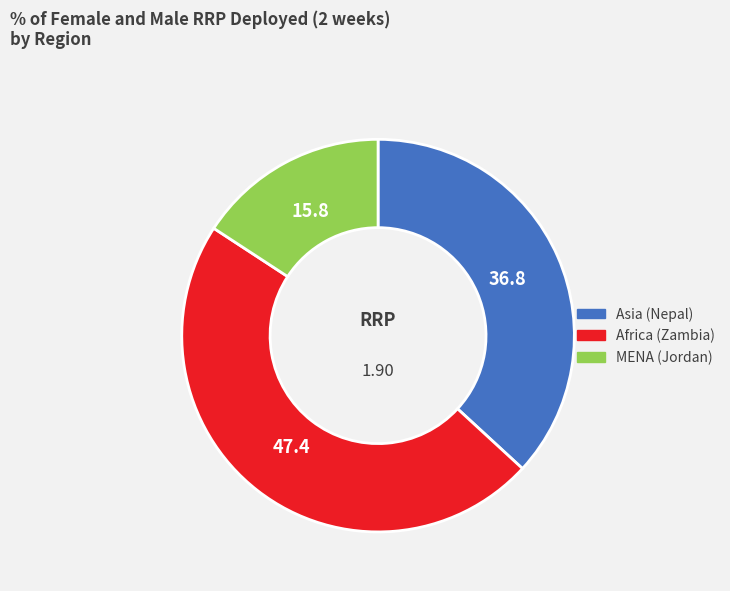

How many segments does this pie chart have?

3